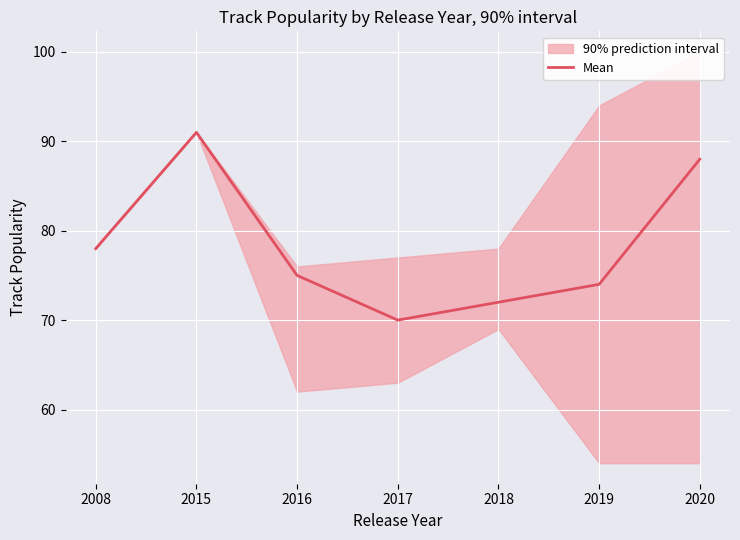

What is the difference between the values at 2020 and 2018?

16